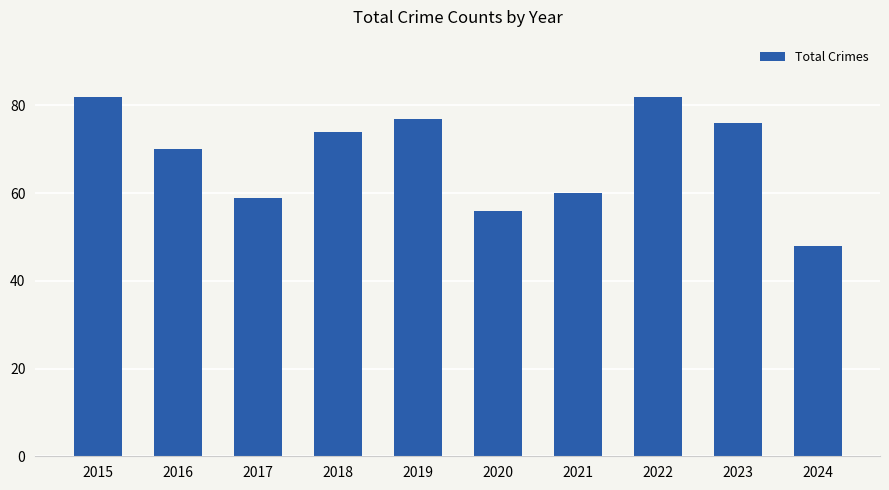

Reading left to right, what are all the values shown in this chart?

2015=82	2016=70	2017=59	2018=74	2019=77	2020=56	2021=60	2022=82	2023=76	2024=48